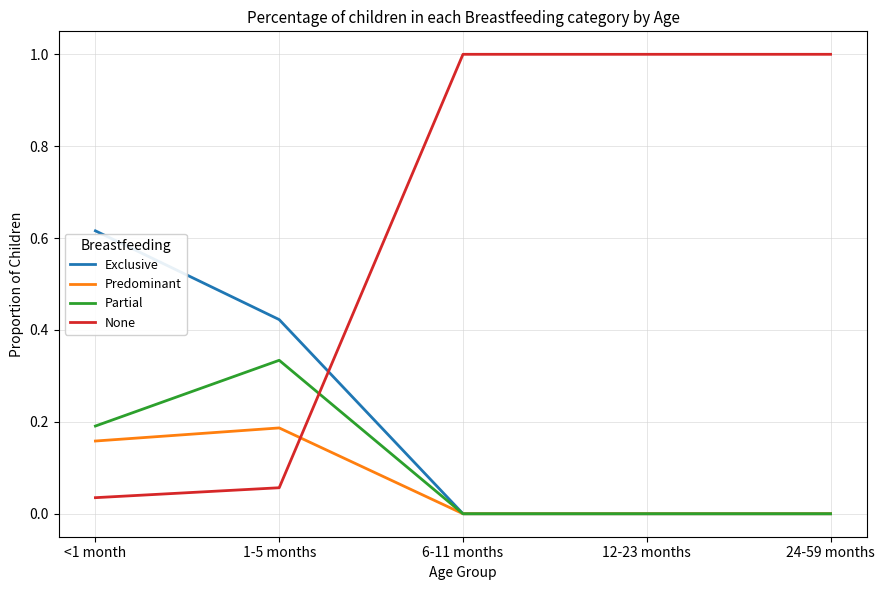

Is the value of None at <1 month greater than the value of Predominant at <1 month?

No